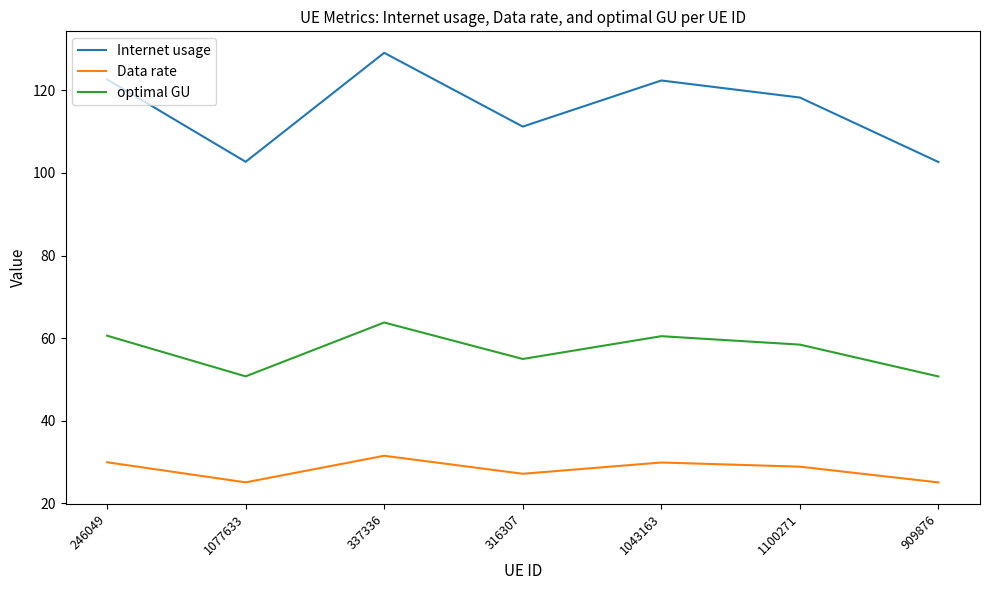

At which category is the sum across all series the highest?

337336